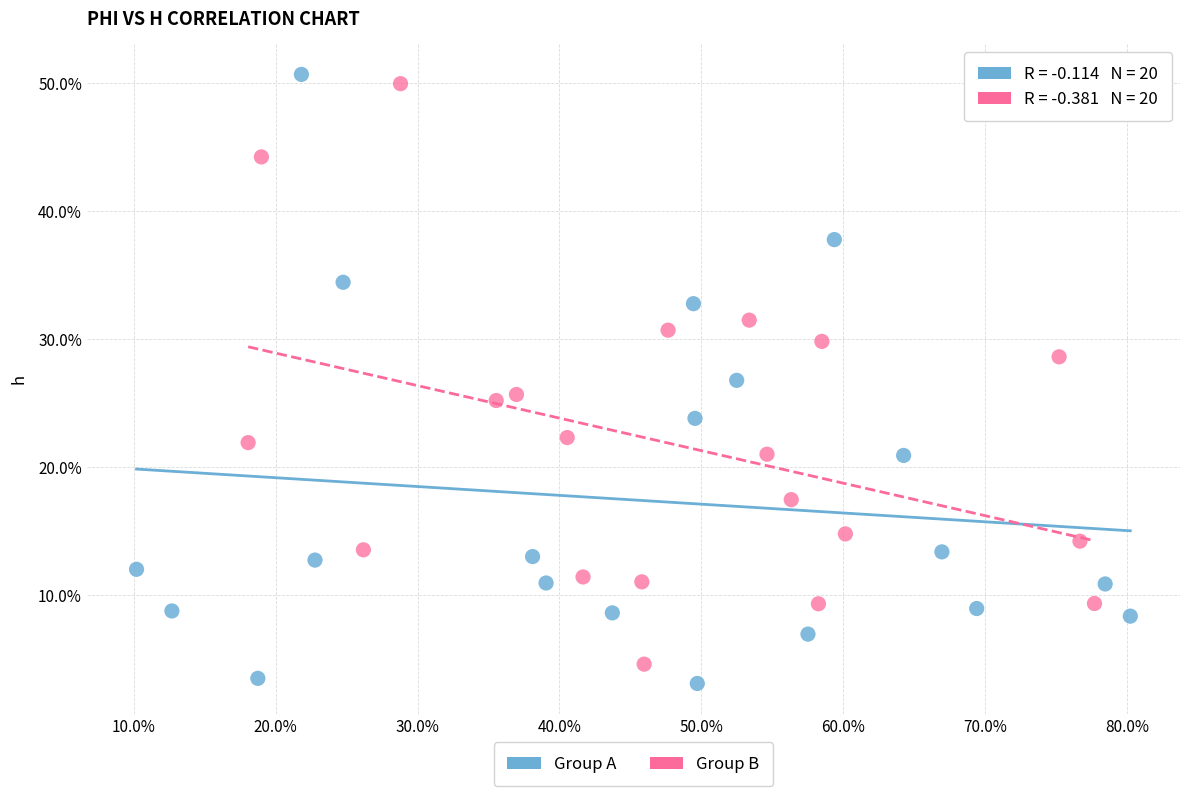

Which series contains the lowest Y value?

Group A